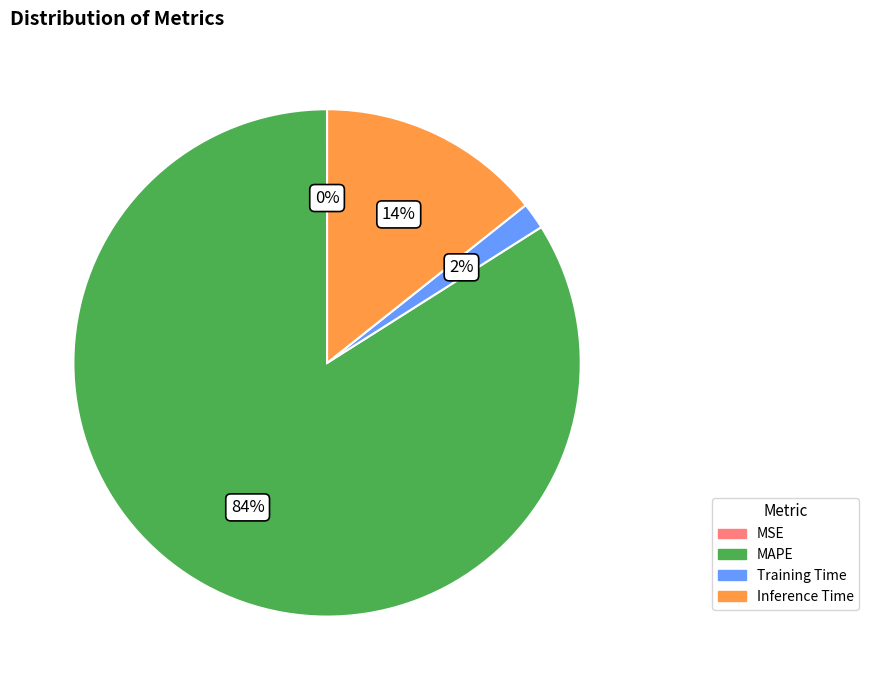

What percentage is the Inference Time slice, to the nearest percent?

14%